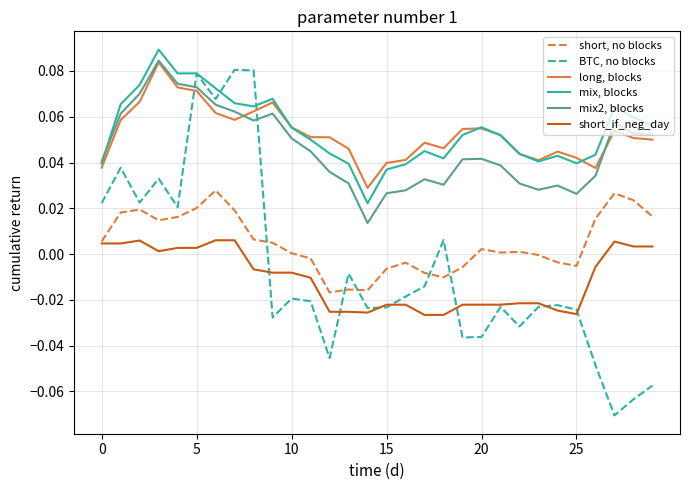

Which series has the widest spread of values?

BTC, no blocks